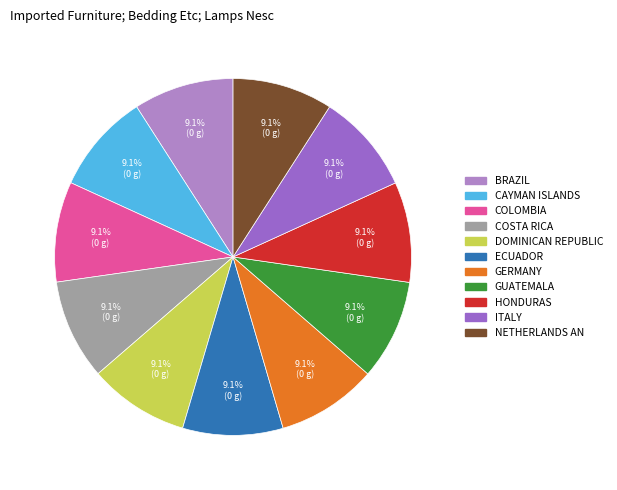

Count the number of slices in the pie.

11